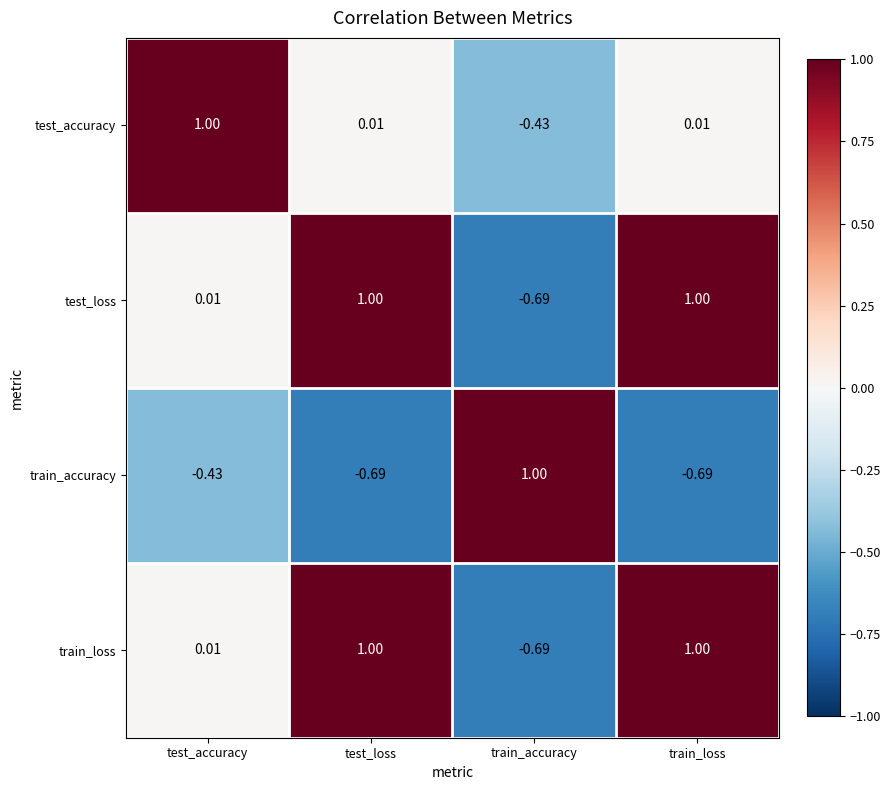

Where does the train_accuracy series first go above 0?

train_accuracy